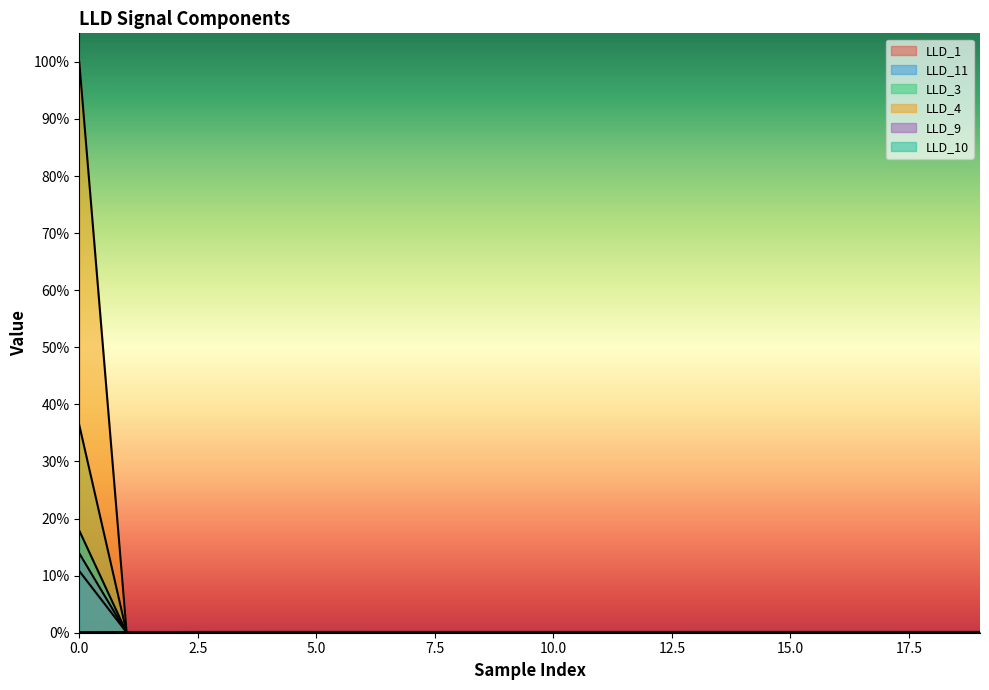

True or false: LLD_11 has a value of 0.0 at 4.

True